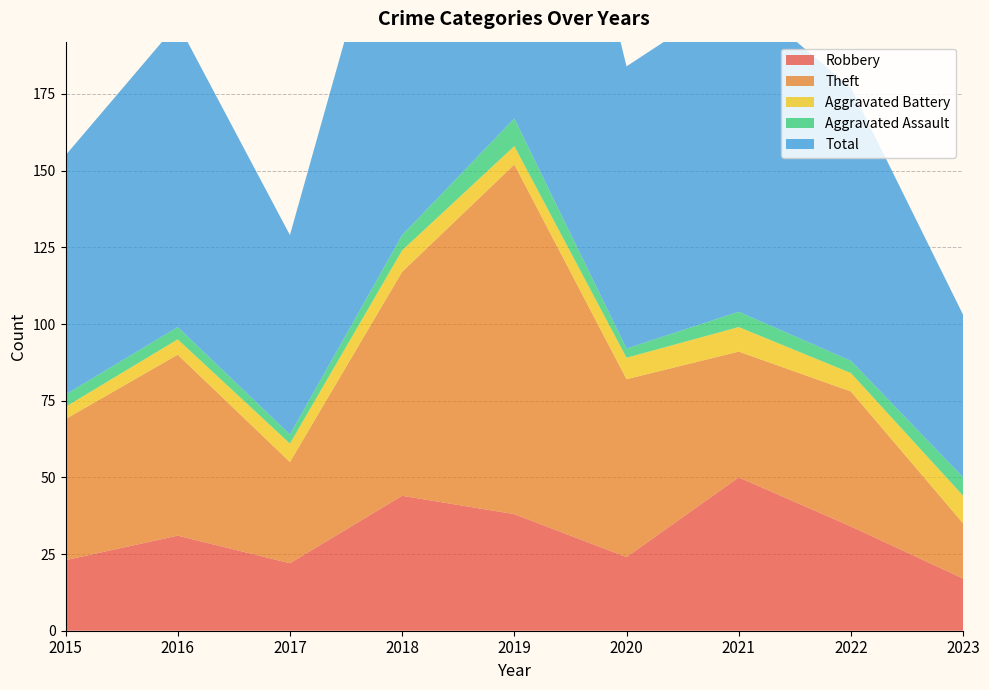

Reading left to right, extract all data points from this chart.

Robbery: 2015=23	2016=31	2017=22	2018=44	2019=38	2020=24	2021=50	2022=34	2023=17
Theft: 2015=46	2016=59	2017=33	2018=73	2019=114	2020=58	2021=41	2022=44	2023=18
Aggravated Battery: 2015=4	2016=5	2017=6	2018=7	2019=6	2020=7	2021=8	2022=6	2023=9
Aggravated Assault: 2015=4	2016=4	2017=3	2018=5	2019=9	2020=3	2021=5	2022=4	2023=6
Total: 2015=78	2016=99	2017=65	2018=130	2019=167	2020=92	2021=104	2022=89	2023=53